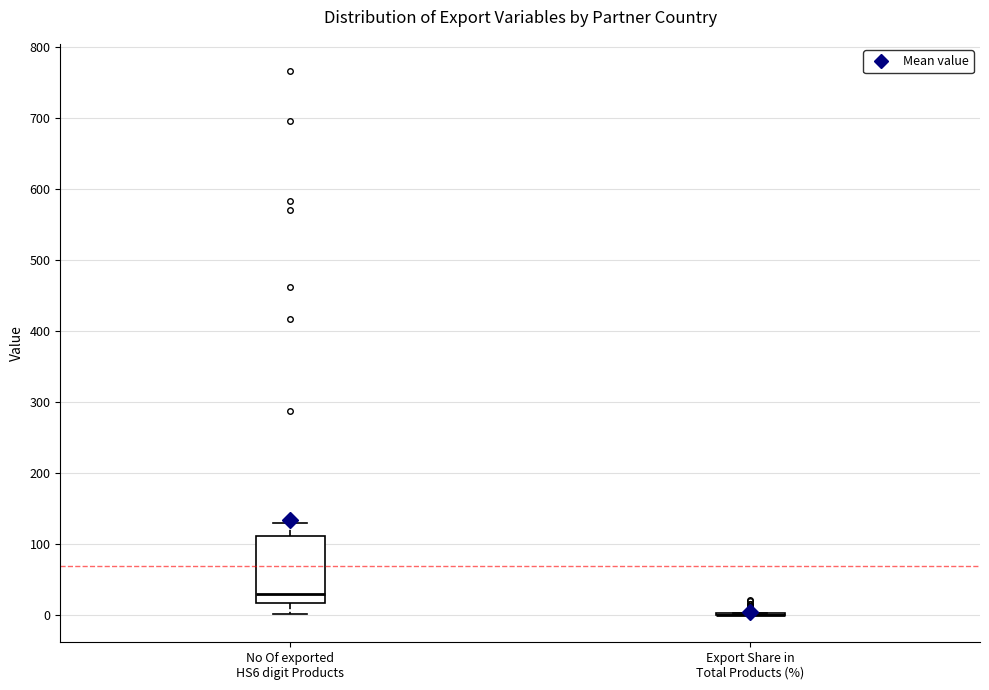

Reading left to right, transcribe this box plot: for each box, give where its median line is, the range the box spans, and where its two whiskers end, as read against the y-axis. The values are not printed on the chart, so give them approximately, as read against the axis.

No Of exported HS6 digit Products: median 30, box 20 to 110, whiskers 0 to 130
Export Share in Total Products (%): box collapsed to a line at 0, whiskers 0 to 0